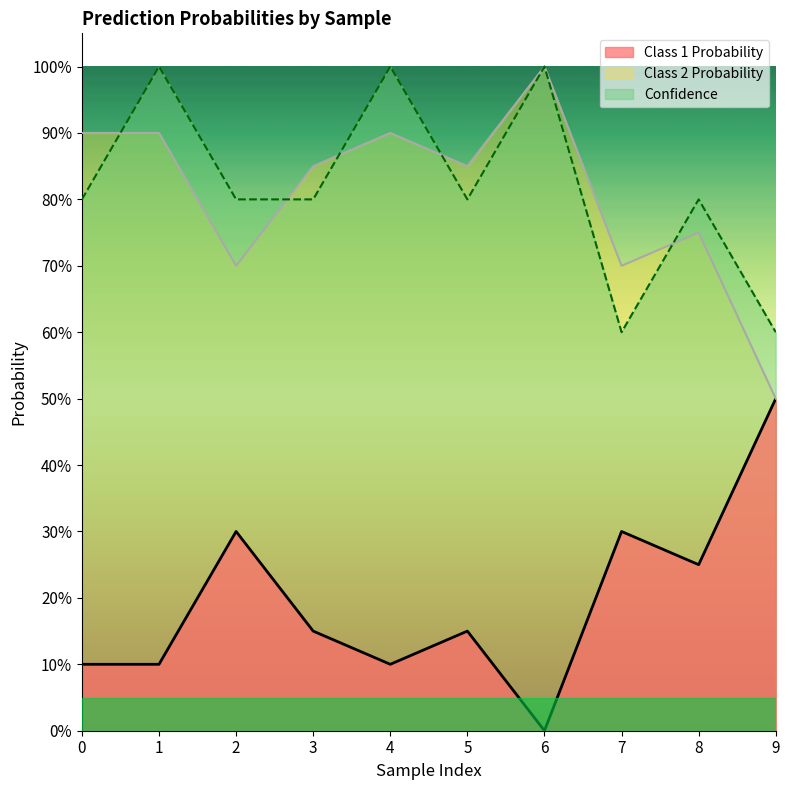

Which has a higher value, 9 or 3?

9